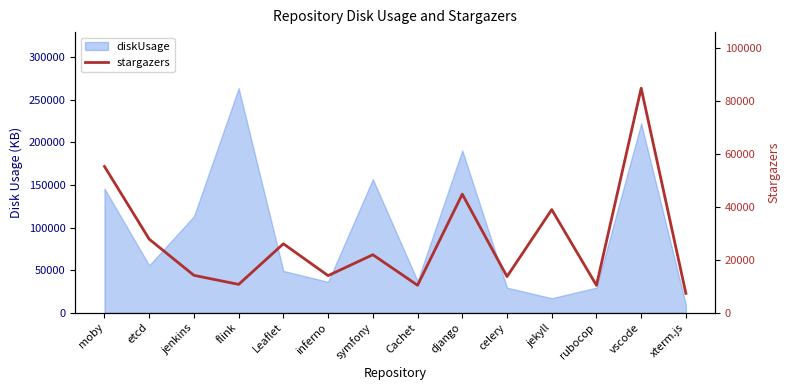

Is it true that the value at Leaflet is 26012?

True